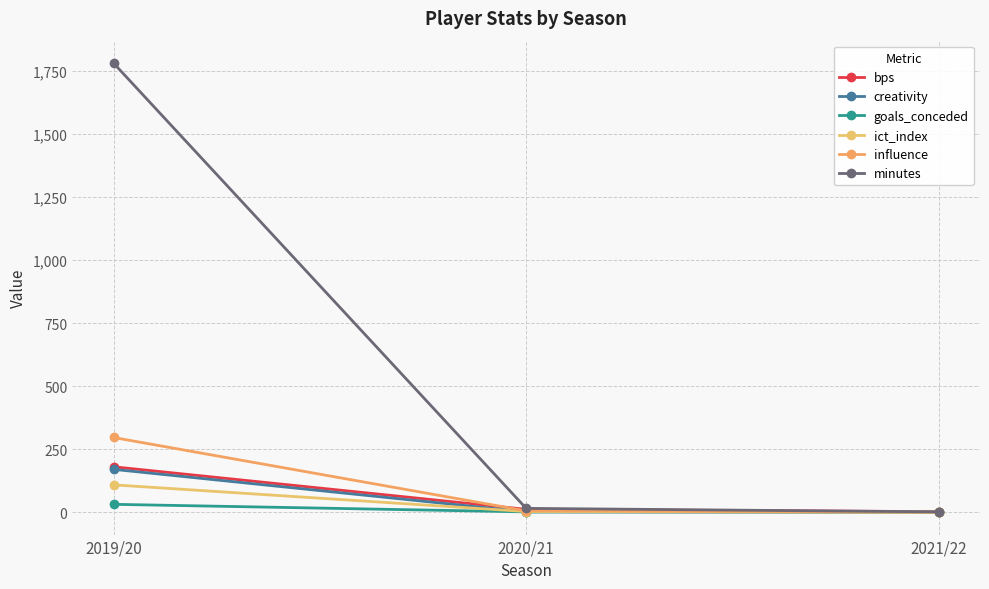

How many data points does each series have?

3